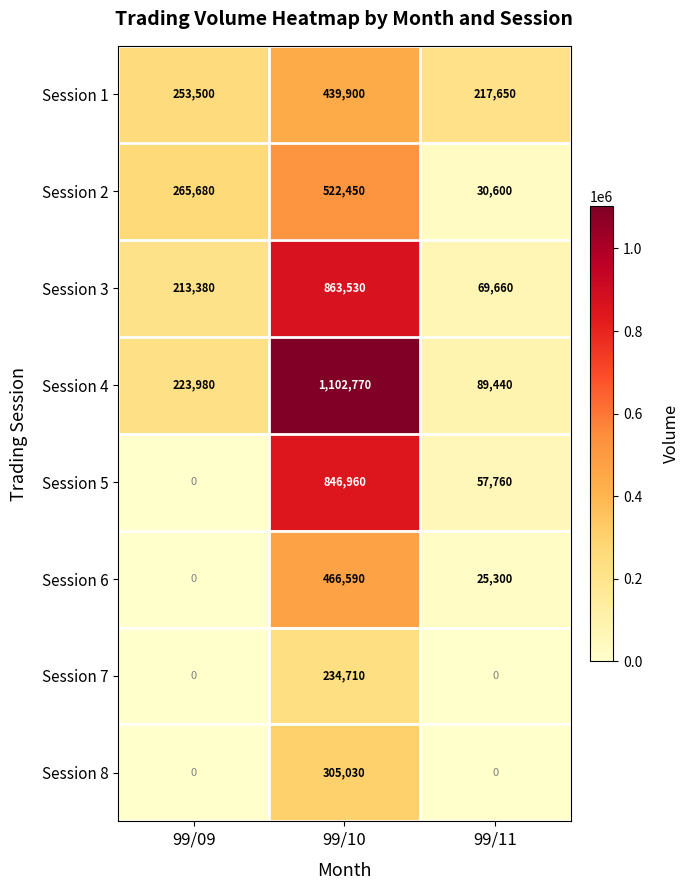

The value of Session 8 at 99/11 is -121248. True or false?

False